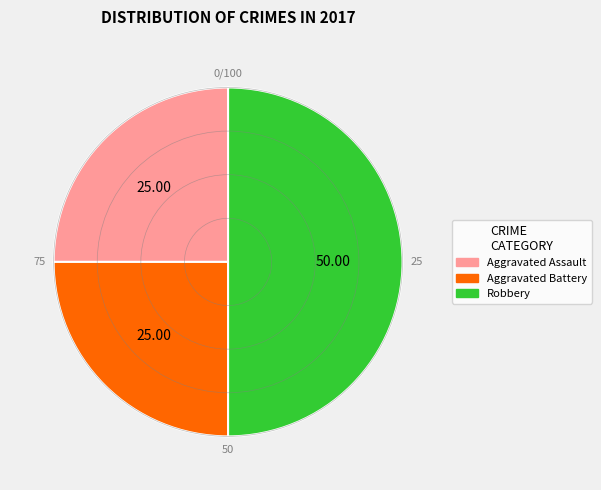

True or false: Robbery accounts for 50% of the total.

True